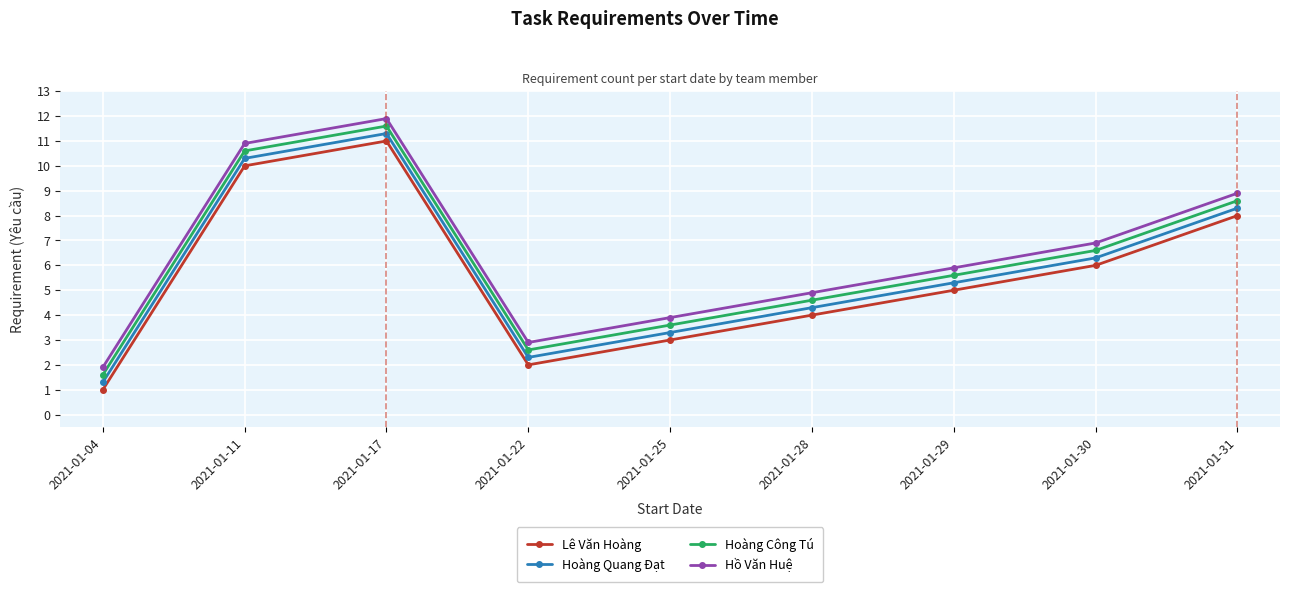

True or false: Hồ Văn Huệ and Hoàng Quang Đạt cross at least once.

False